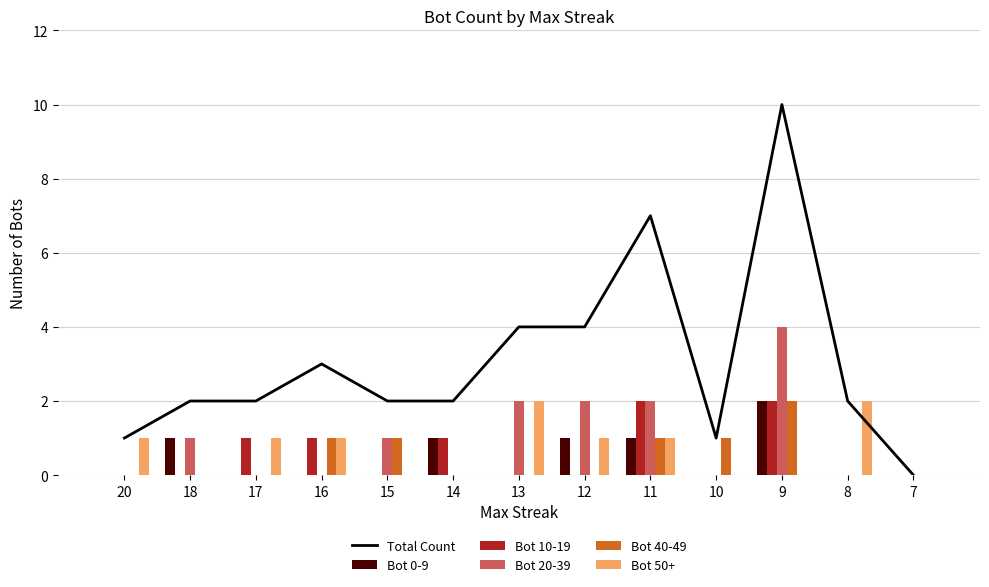

Between 18 and 16, which series saw the biggest shift?

Total Count